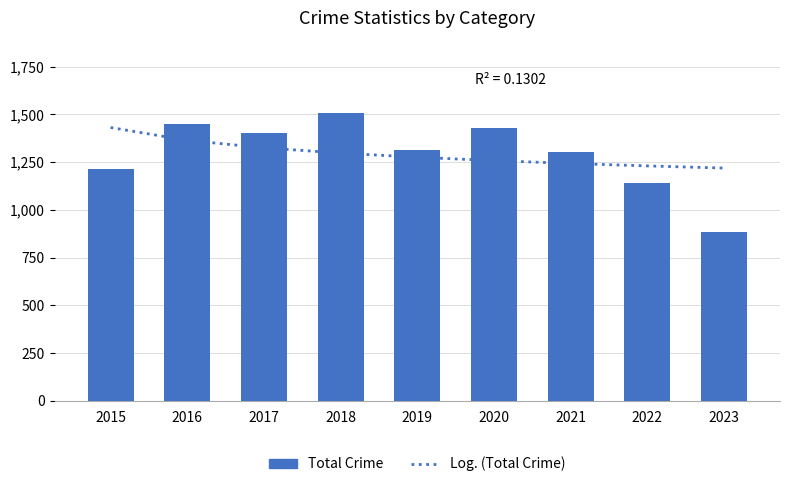

Are the bars grouped side by side (vs. stacked)?

Yes